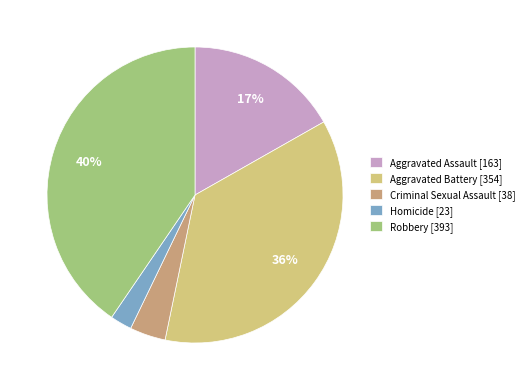

Which slice is the largest?

Robbery